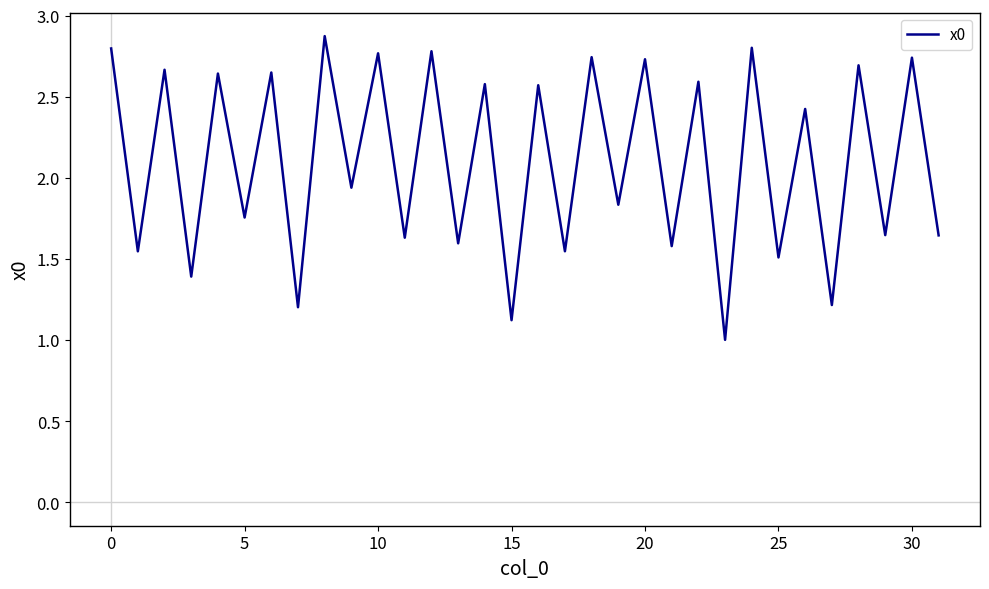

What is the minimum value shown in the chart?

1.0